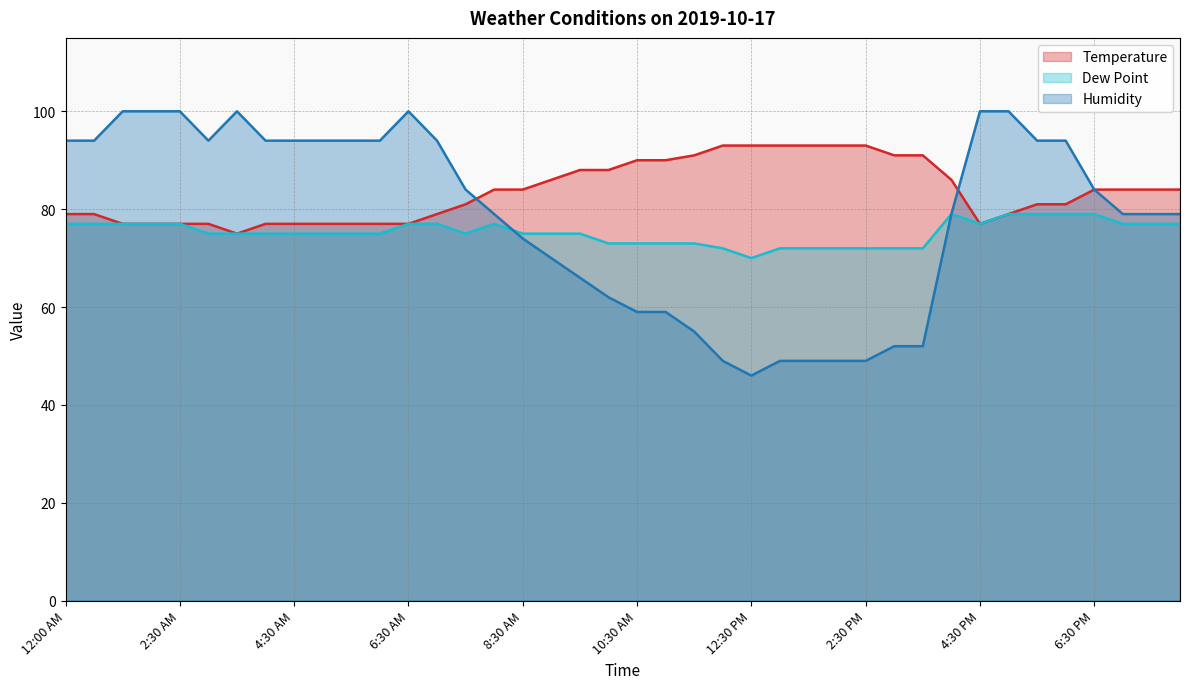

Which series has the widest spread of values?

Humidity